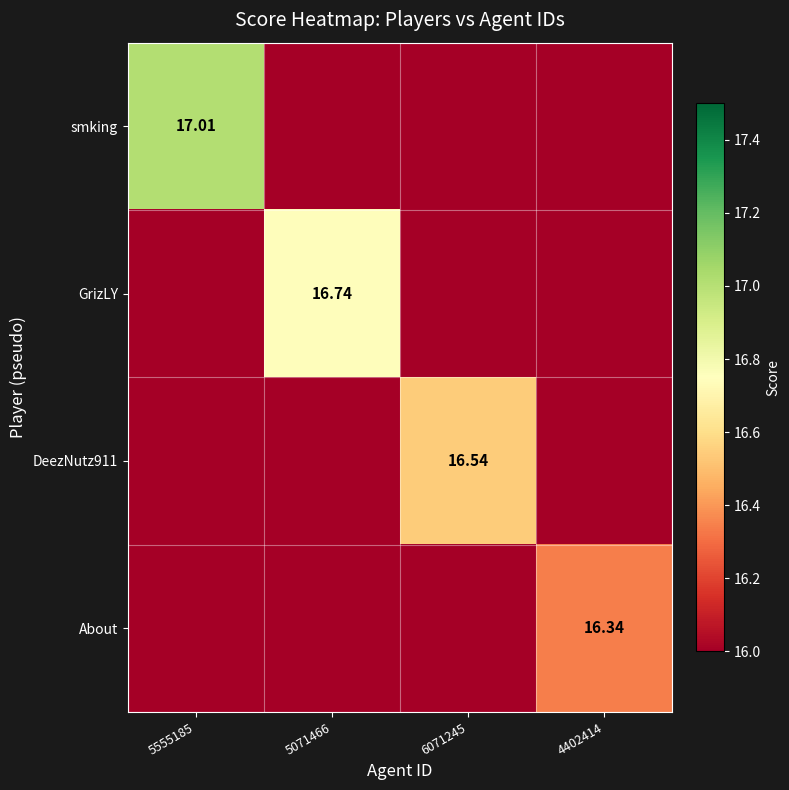

How many distinct data groups are displayed?

4